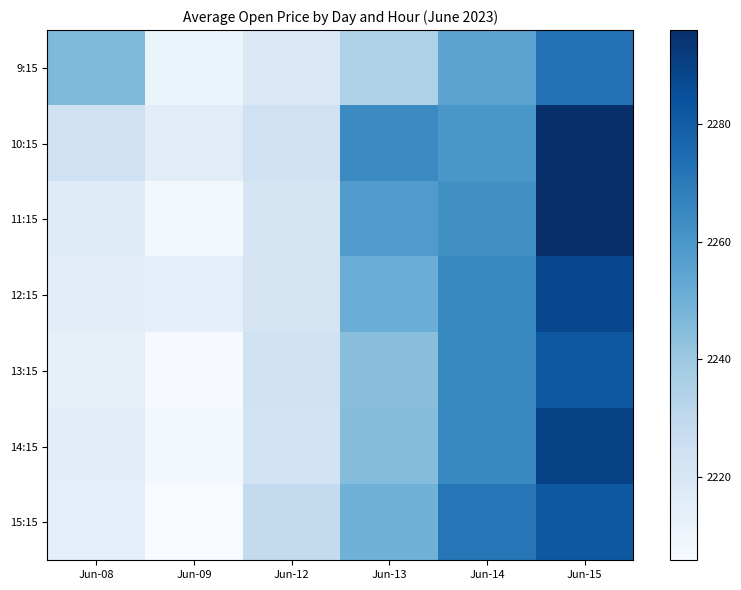

What is the total value across all series at Jun-09?

15468.8